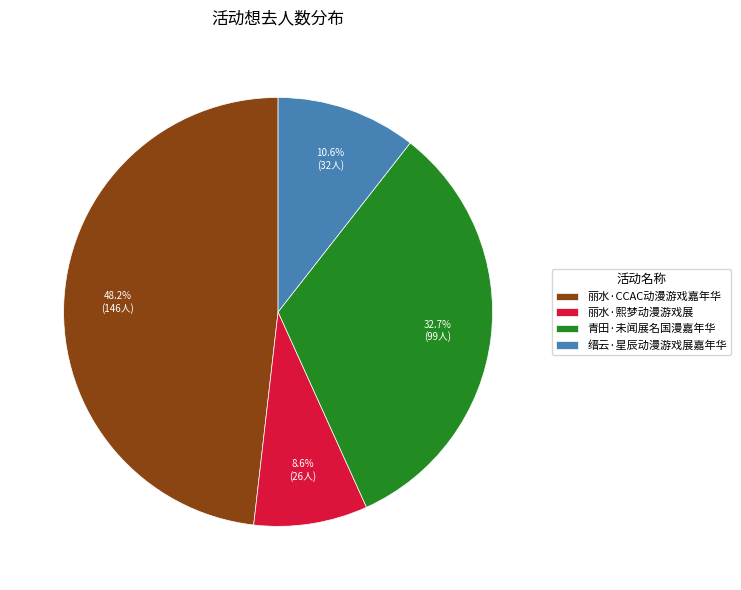

To the nearest percent, what is the combined percentage of 青田·未闻展名国漫嘉年华 and 丽水·熙梦动漫游戏展?

41%